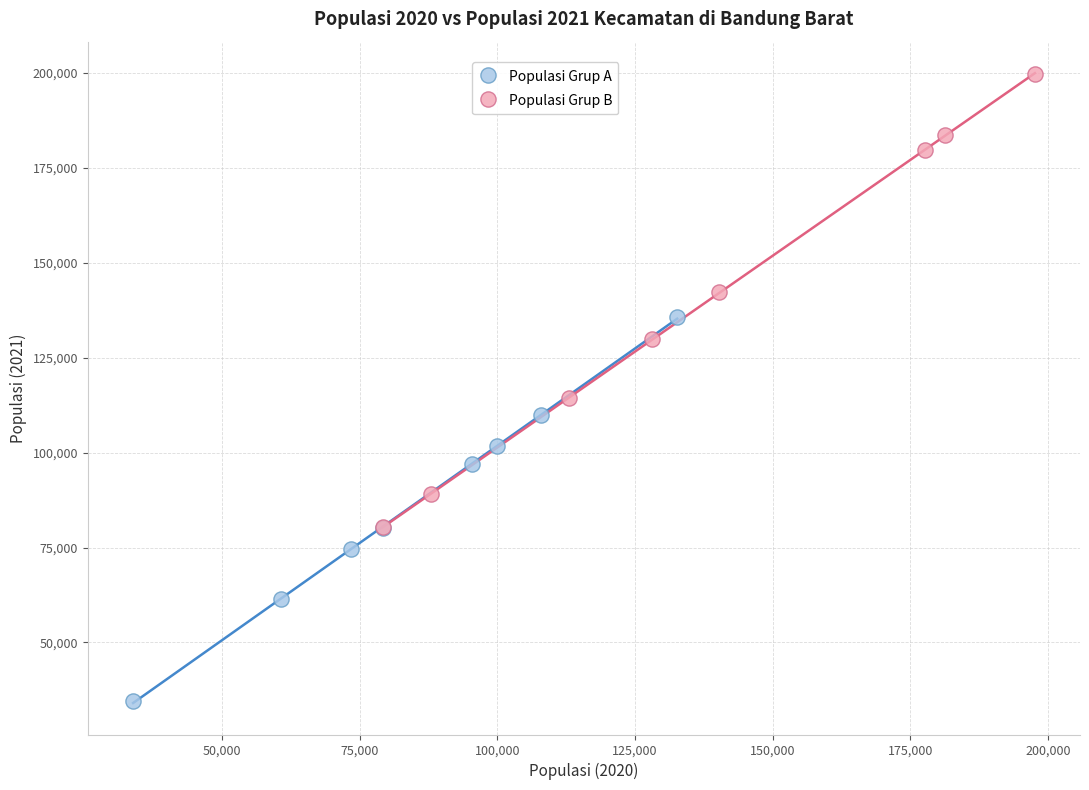

Which series reaches the minimum Y coordinate?

Populasi Grup A